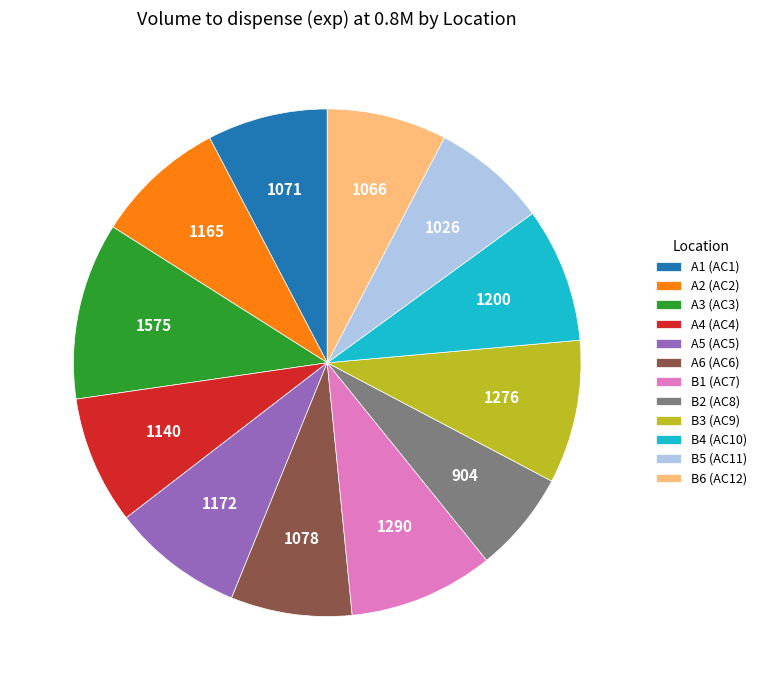

Do B3 (AC9) and B4 (AC10) together represent more than half of the pie?

No